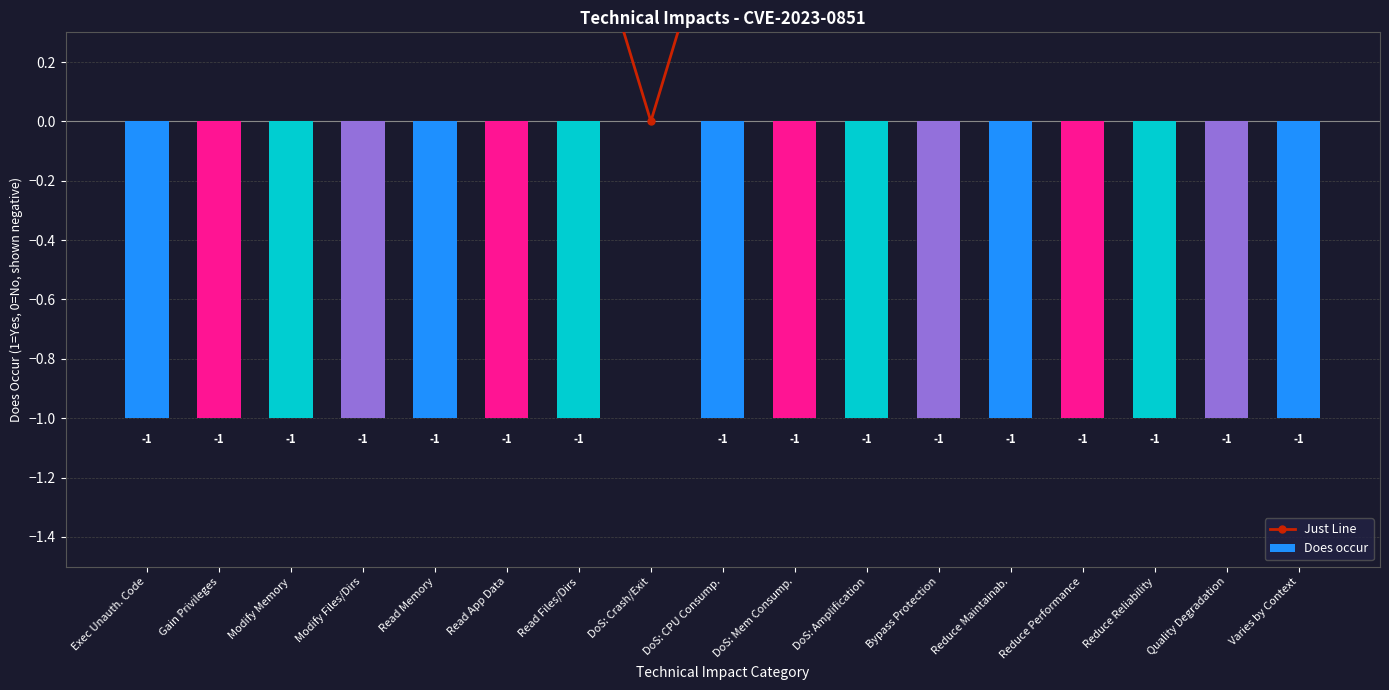

Rank the series by their maximum value, from lowest to highest.

Does occur, Just Line